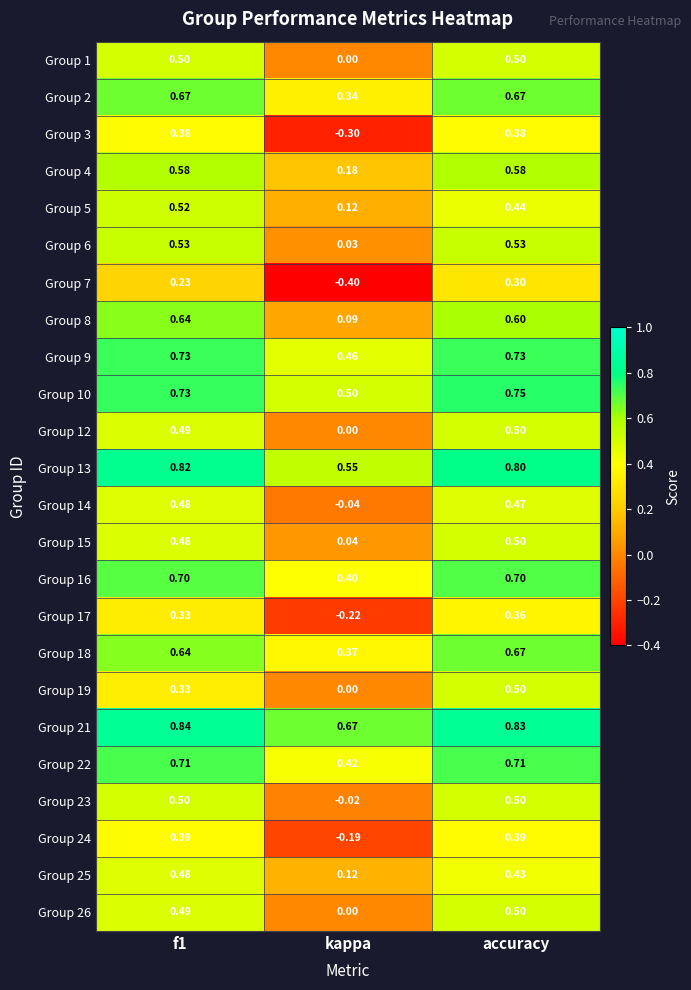

Which category has the lowest value in the Group 2 series?

kappa